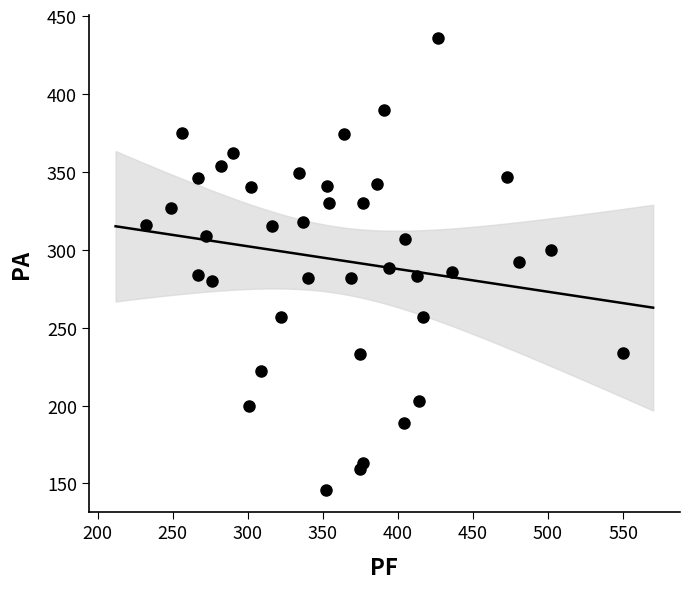

What is the range of Y values (max minus min)?

290